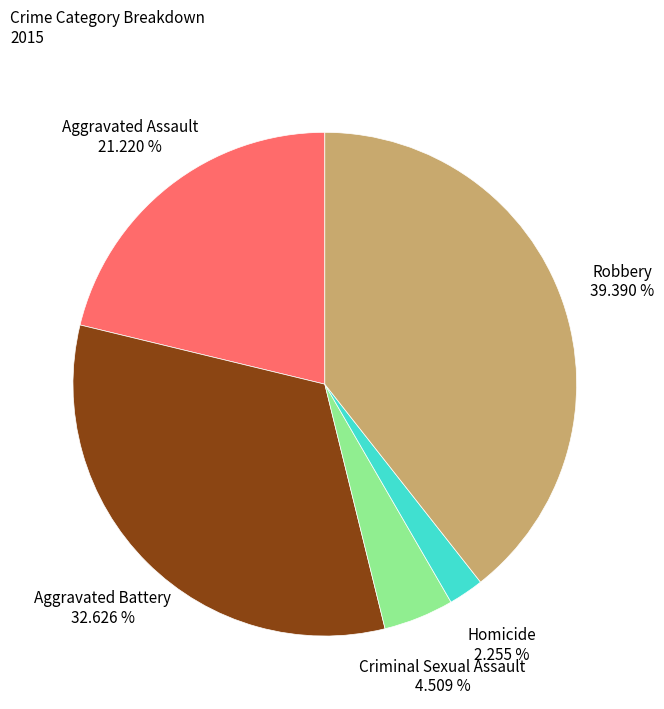

Does any single category account for the majority?

No